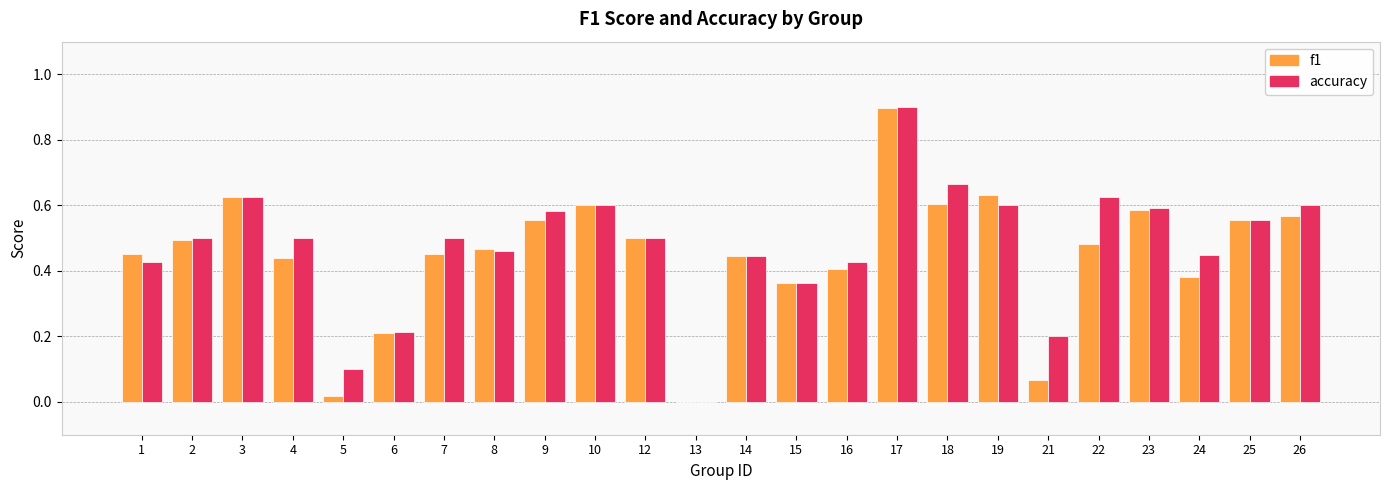

Which series changed the most between 18 and 21?

f1